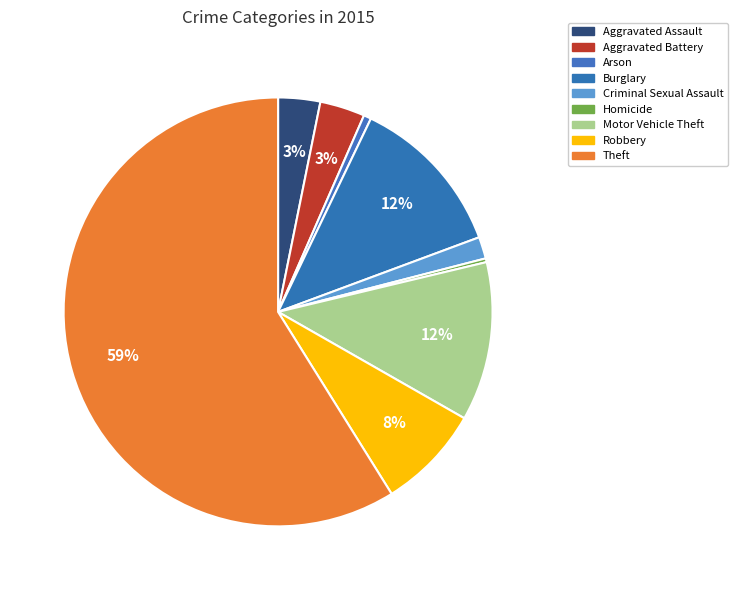

To the nearest percent, what portion does Arson represent?

1%